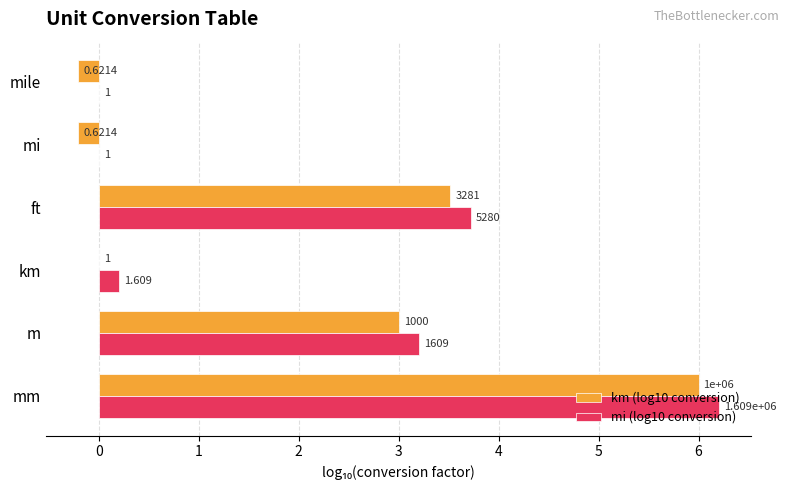

How many data points in km (log10 conversion) are above 3?

2